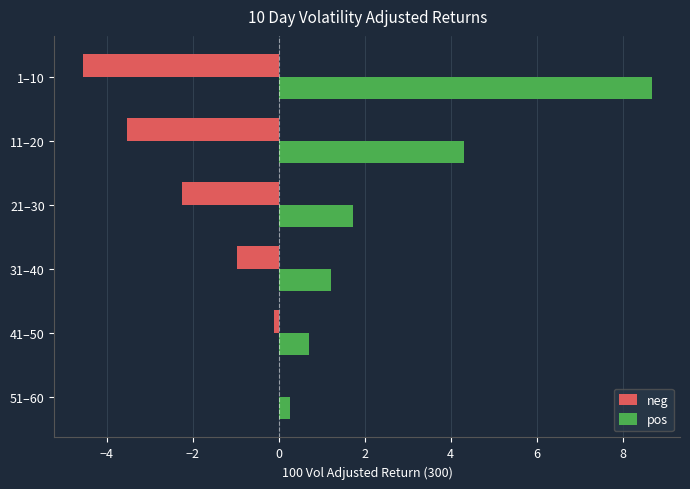

Which series has the largest total across all categories?

pos